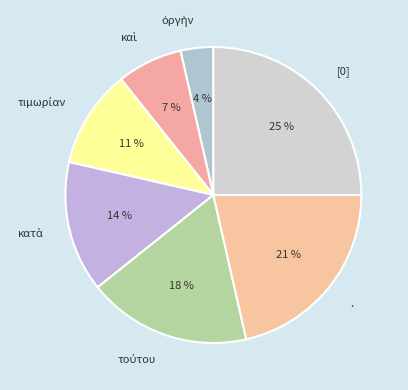

Does any single category account for the majority?

No